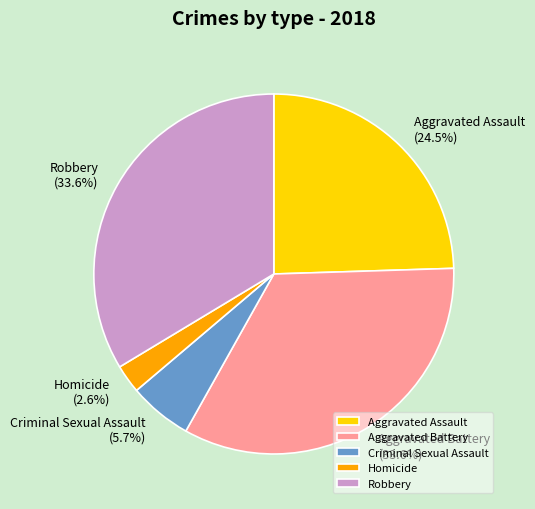

Is the sum of Robbery and Criminal Sexual Assault greater than half?

No